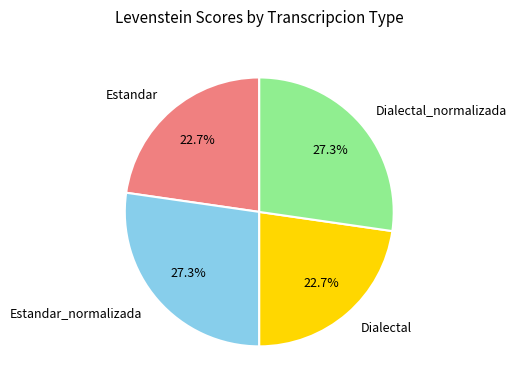

To the nearest percent, what percentage of the pie is Dialectal?

23%